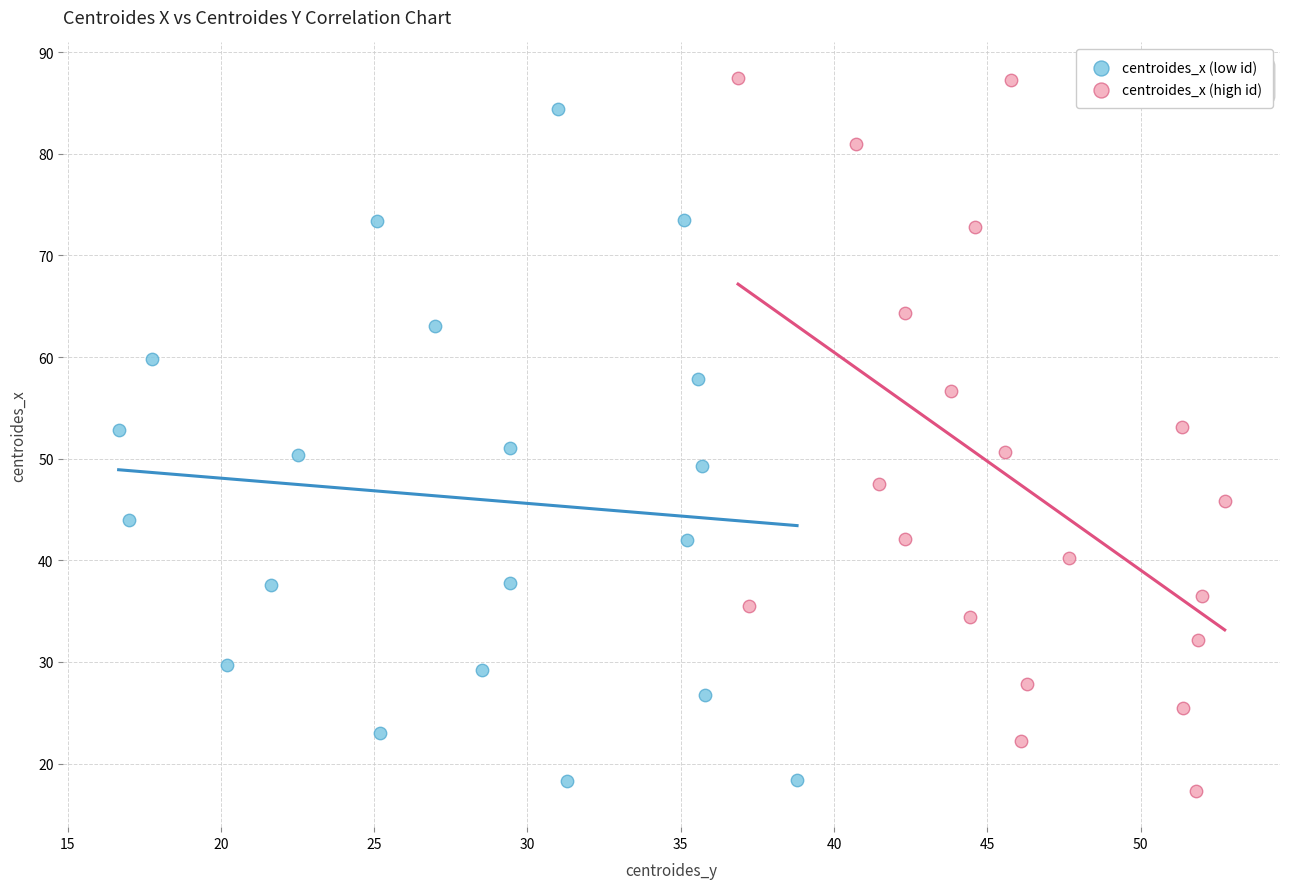

Which series reaches the maximum Y coordinate?

centroides_x (high id)